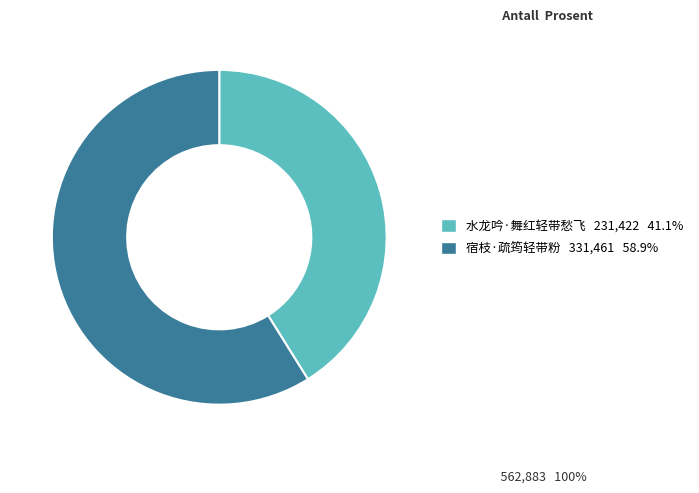

How many segments does this pie chart have?

2